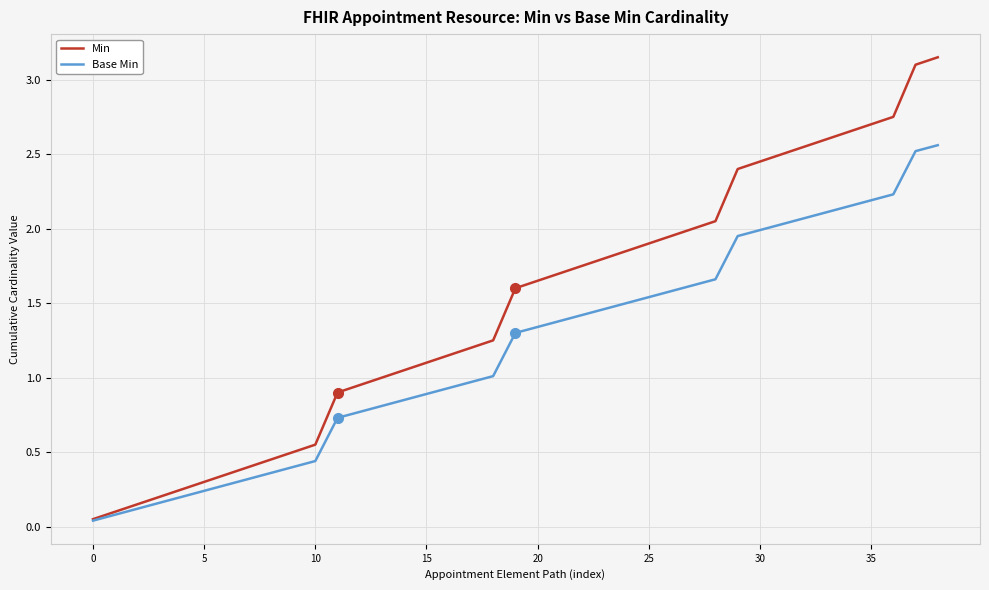

Which series has the largest total across all categories?

Min